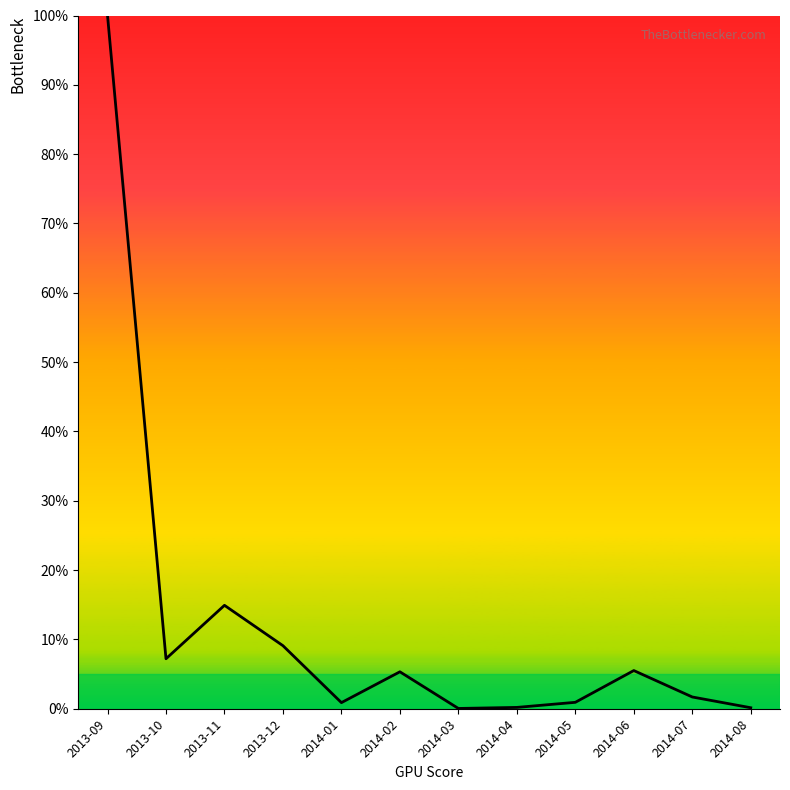

What is the difference between the values at 2013-12 and 2013-09?

90.9